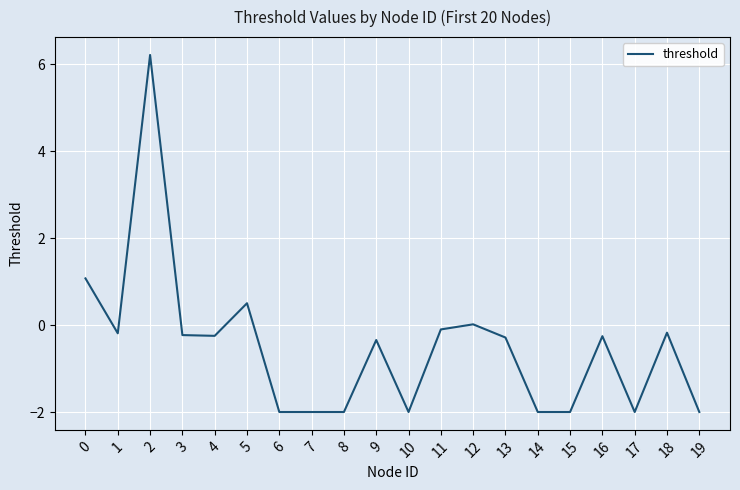

What is the minimum value shown in the chart?

-2.0